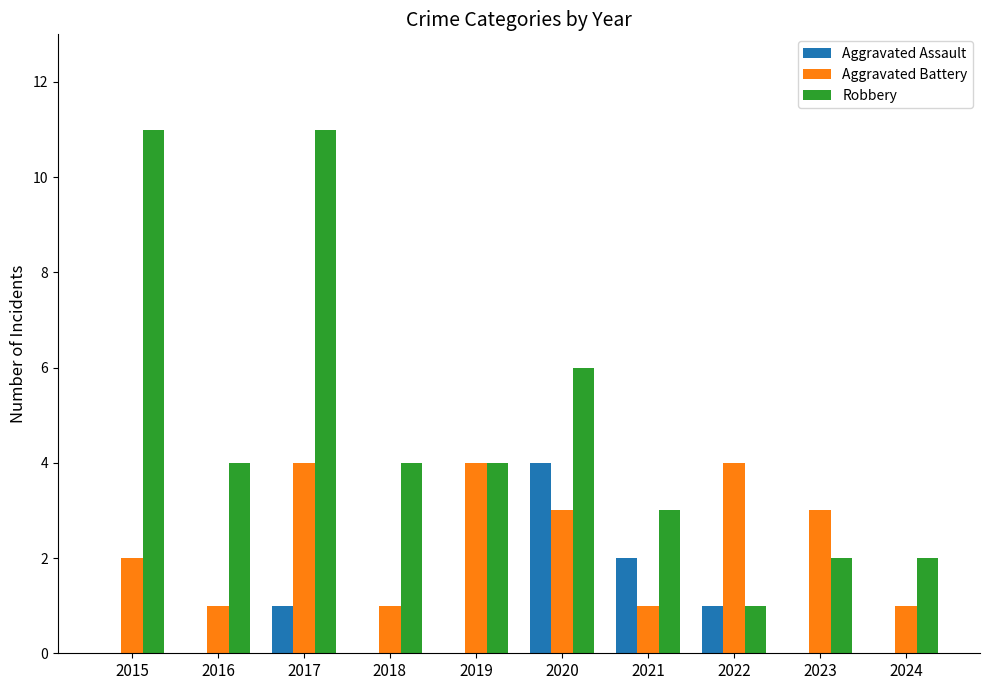

Count the number of data series in this chart.

3